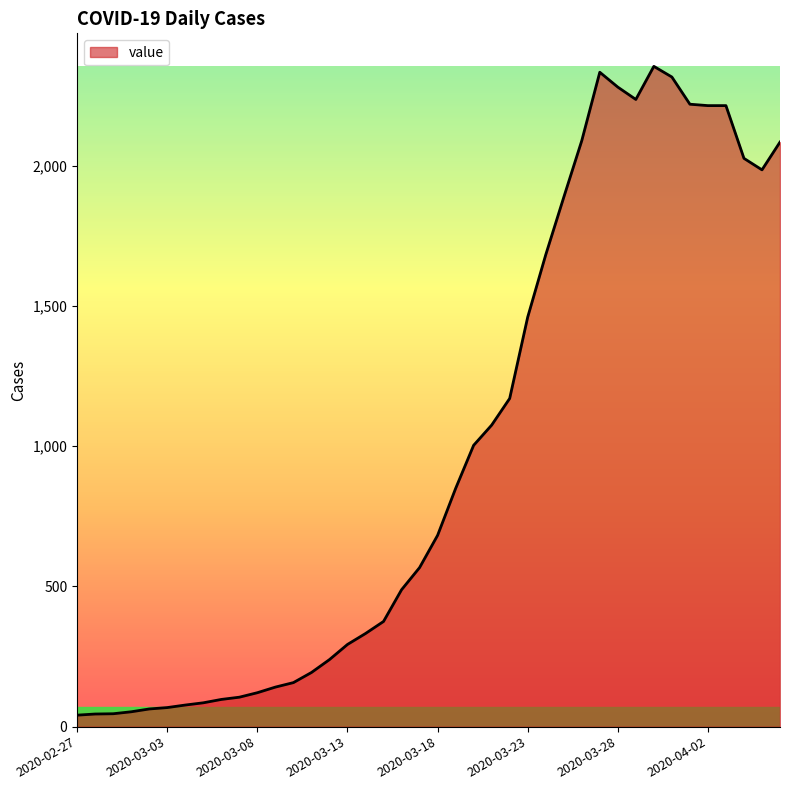

Does the chart display data point markers on the line(s)?

No